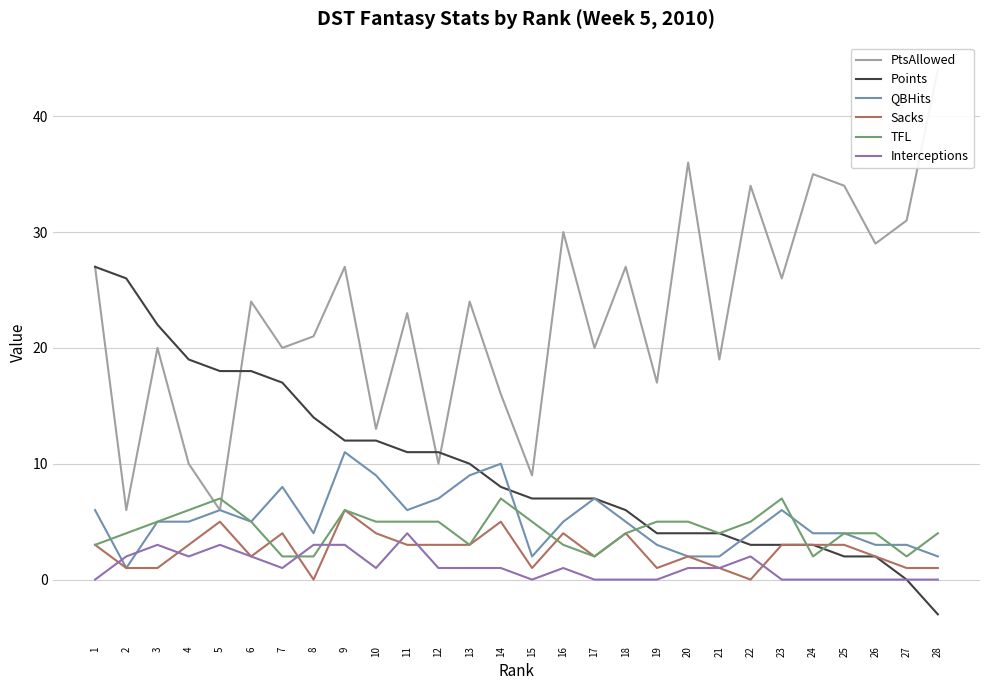

The value of TFL at 24 is 2. True or false?

True